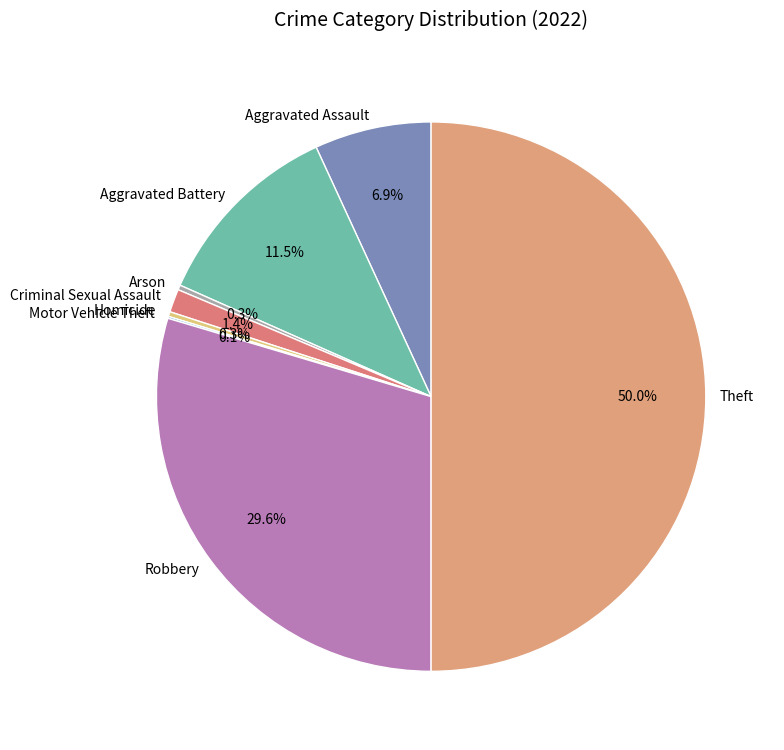

Is the sum of Aggravated Assault and Homicide greater than half?

No